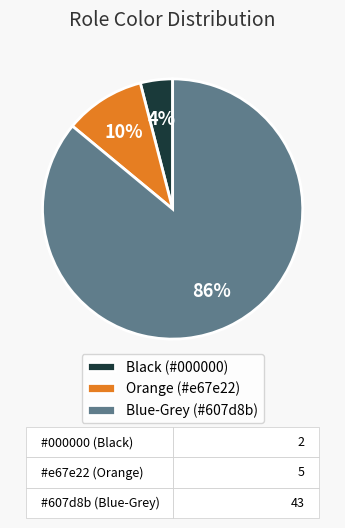

How many segments does this pie chart have?

3